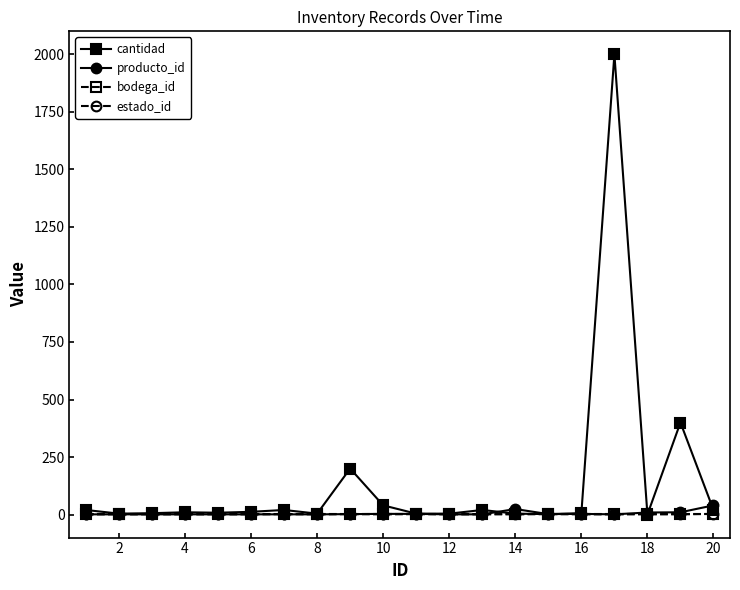

Which series has the largest range (max minus min)?

cantidad